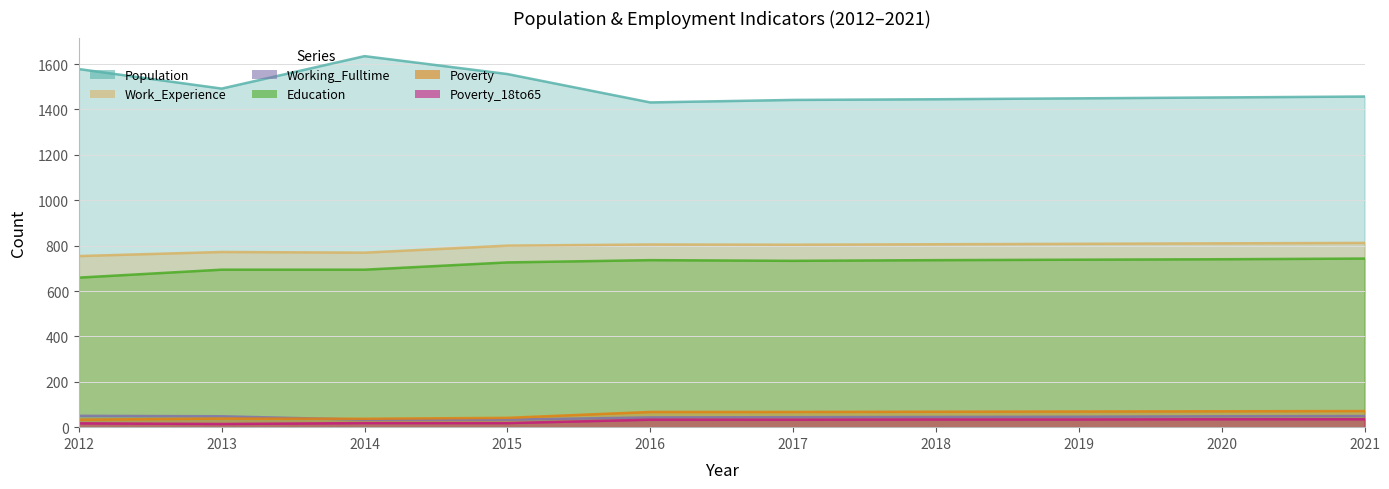

What is the value of the Working_Fulltime point at the 7th from the left?

45